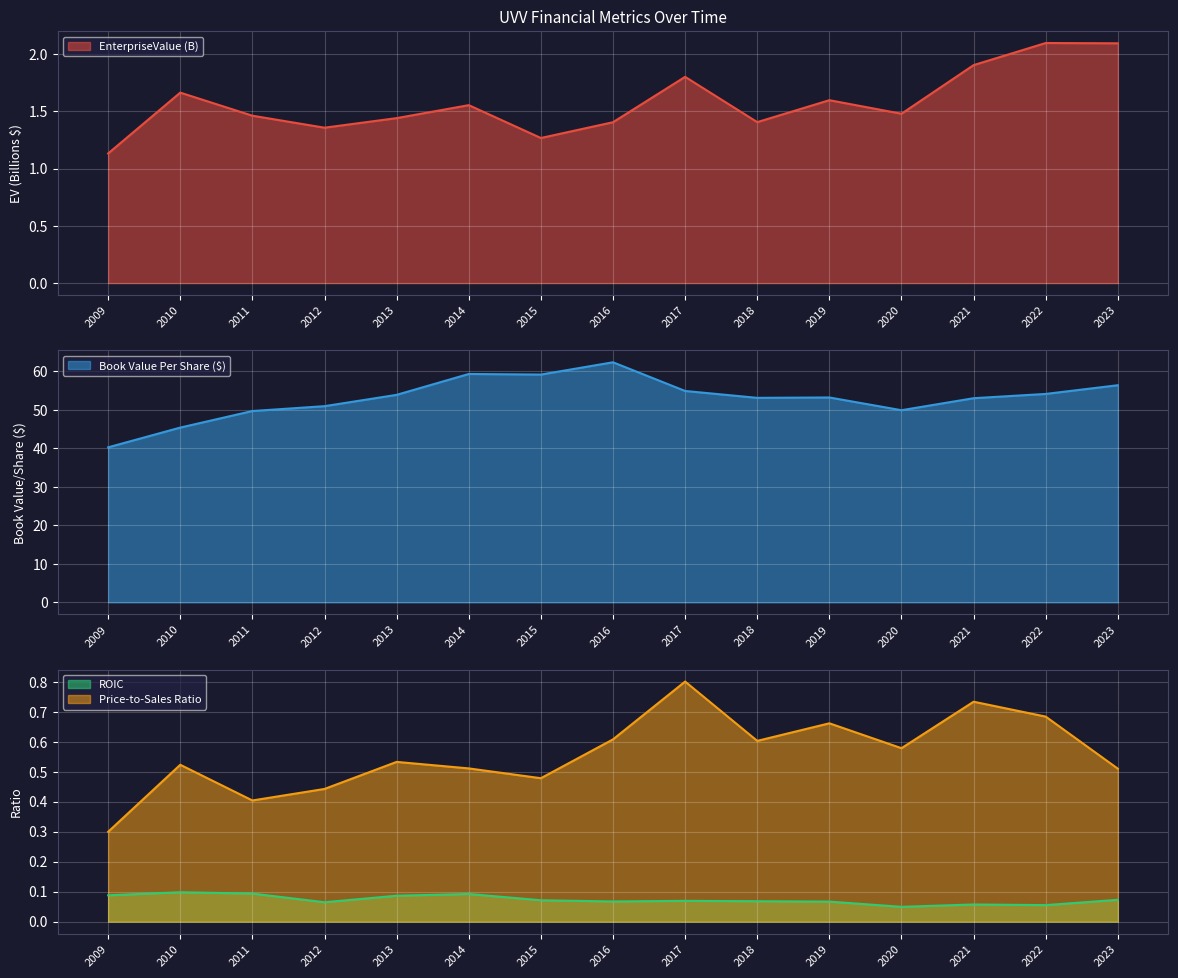

Reading right to left, extract all data points from this chart.

EnterpriseValue: 2.1	2.1	1.9	1.5	1.6	1.4	1.8	1.4	1.3	1.6	1.4	1.4	1.5	1.7	1.1
bookValuePerShare: 56.4	54.1	53.0	49.9	53.2	53.1	54.9	62.4	59.2	59.3	53.9	51.0	49.7	45.4	40.3
roic: 0.1	0.1	0.1	0.0	0.1	0.1	0.1	0.1	0.1	0.1	0.1	0.1	0.1	0.1	0.1
priceToSalesRatio: 0.5	0.7	0.7	0.6	0.7	0.6	0.8	0.6	0.5	0.5	0.5	0.4	0.4	0.5	0.3